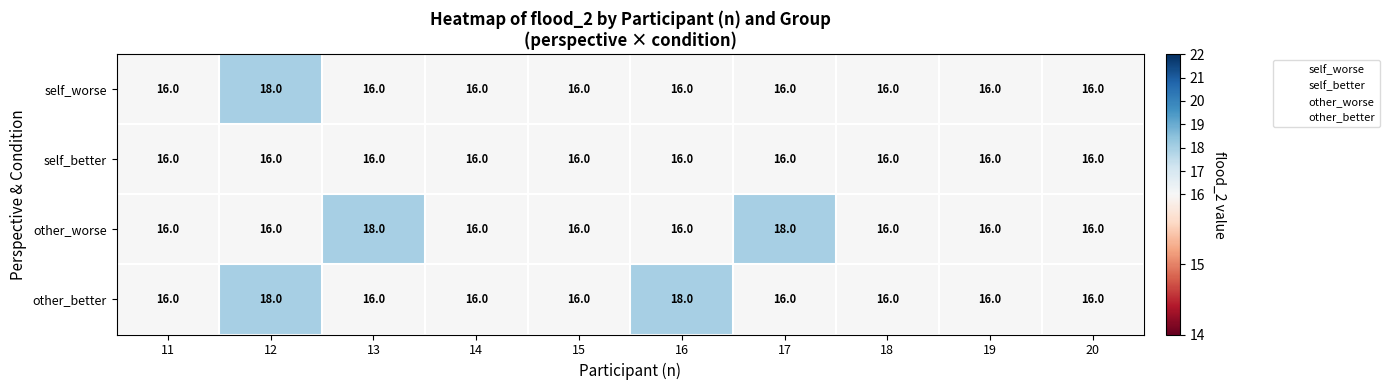

What is the total value across all series at 17?

66